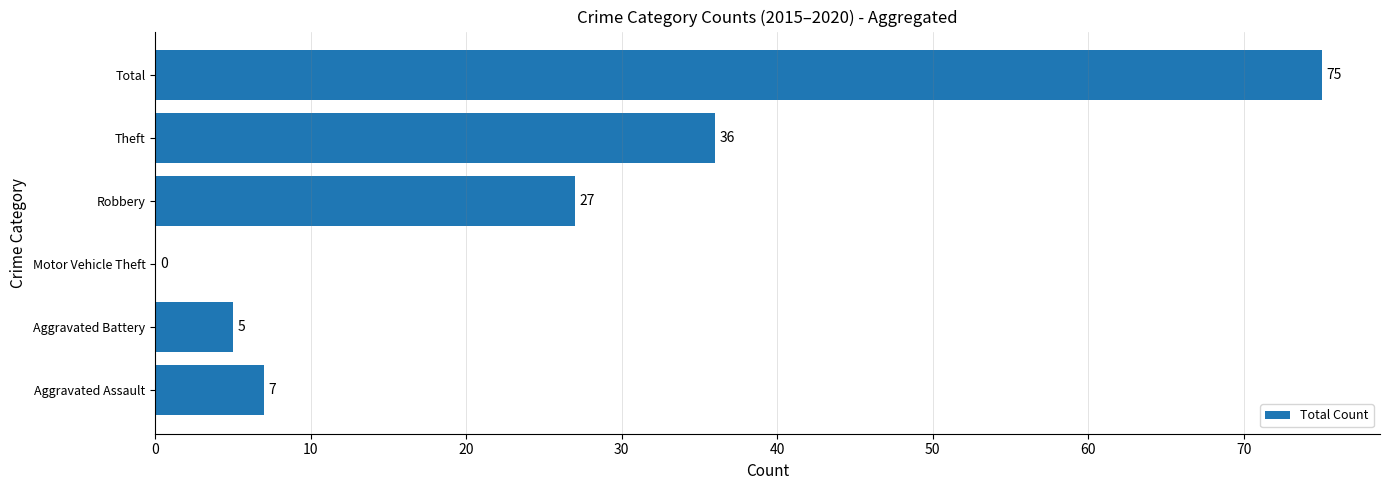

What is the sum of the values at Robbery and Motor Vehicle Theft?

27